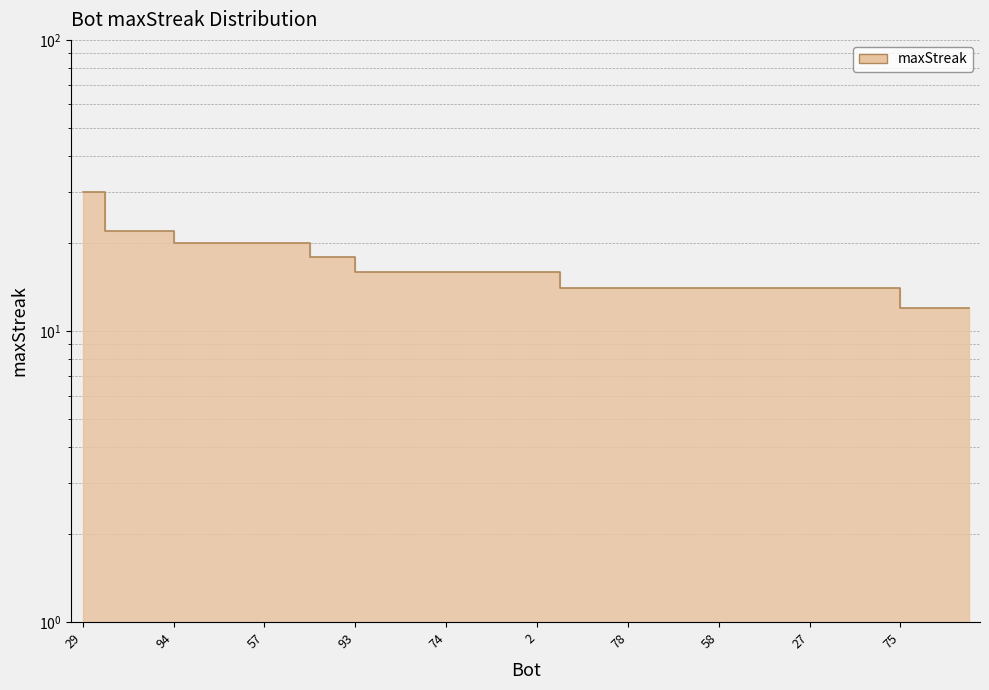

List the labels in order of value, smallest first.

75, 71, 70, 66, 91, 88, 87, 78, 67, 62, 60, 58, 52, 48, 44, 27, 8, 5, 3, 93, 85, 83, 80, 74, 25, 17, 10, 2, 46, 19, 94, 84, 81, 77, 57, 28, 82, 56, 40, 29